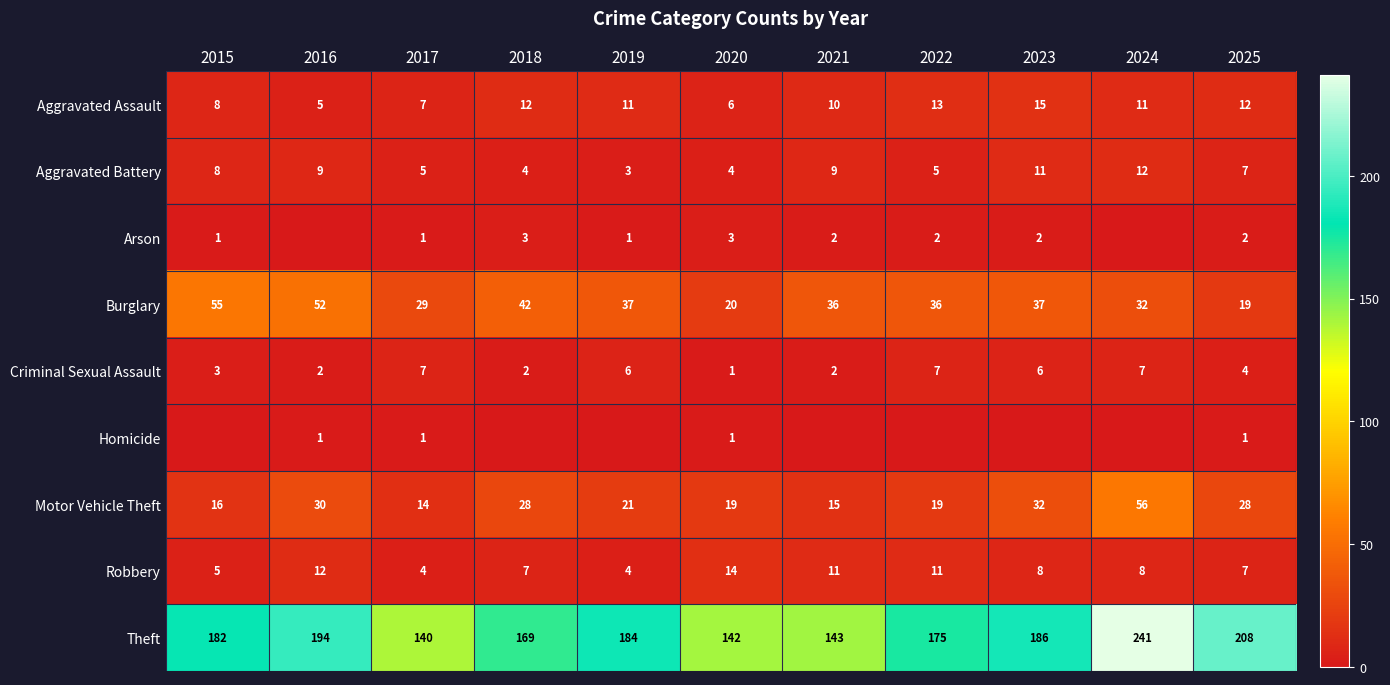

What is the difference between the maximum and minimum values in the Motor Vehicle Theft series?

42